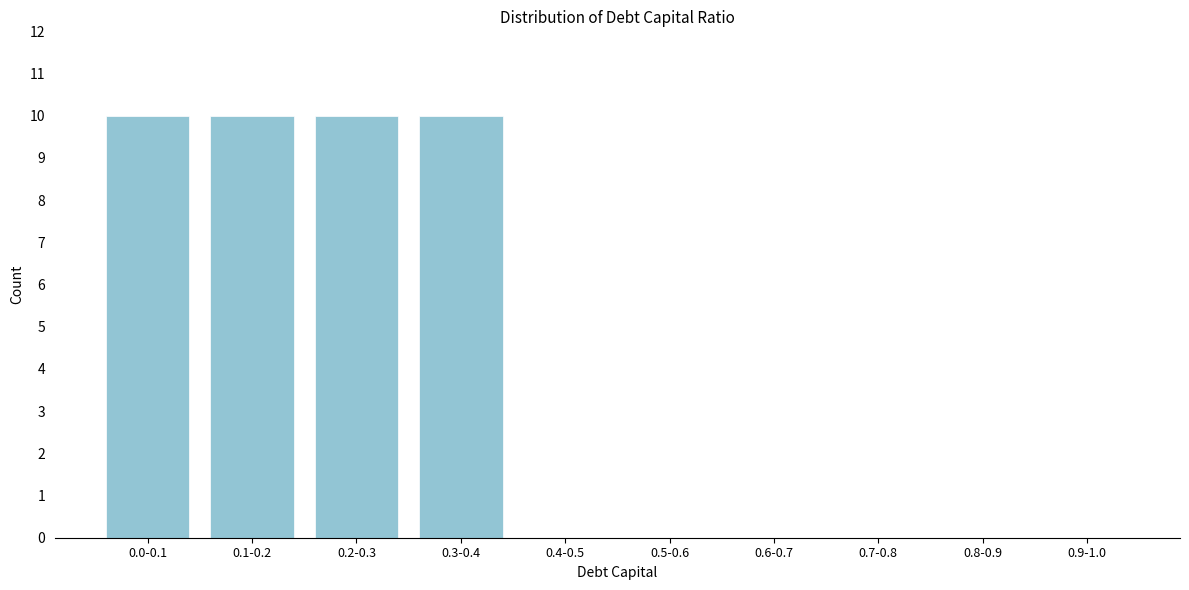

Reading right to left, extract all data points from this chart.

0.9-1.0=0	0.8-0.9=0	0.7-0.8=0	0.6-0.7=0	0.5-0.6=0	0.4-0.5=0	0.3-0.4=10	0.2-0.3=10	0.1-0.2=10	0.0-0.1=10